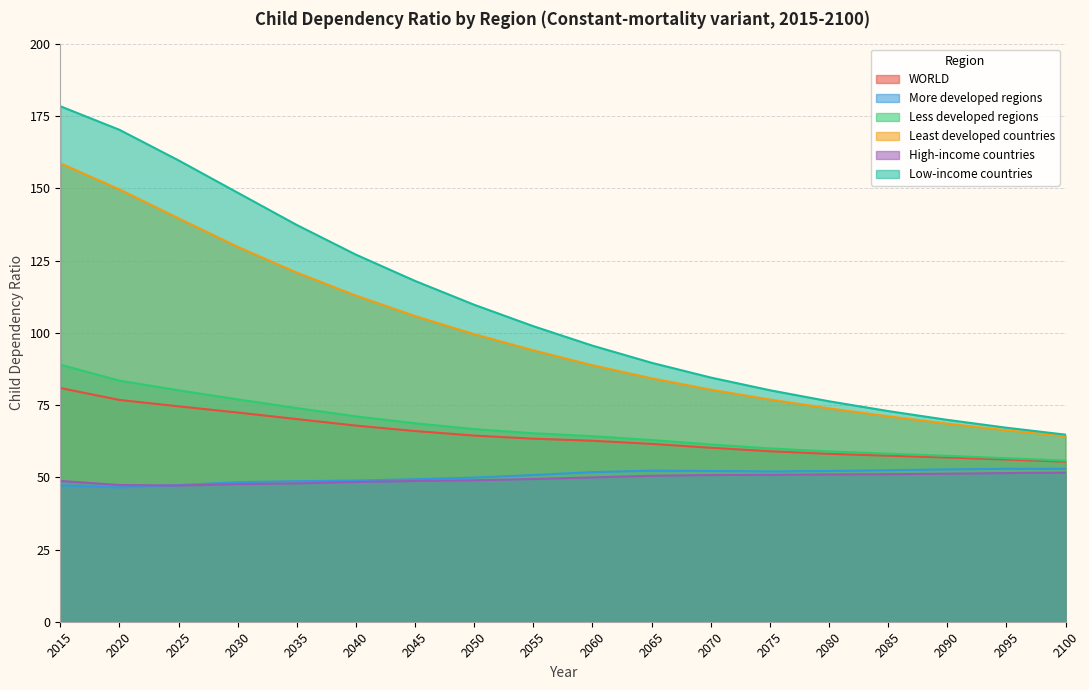

The Less developed regions series shows 34.5 at 2095. True or false?

False